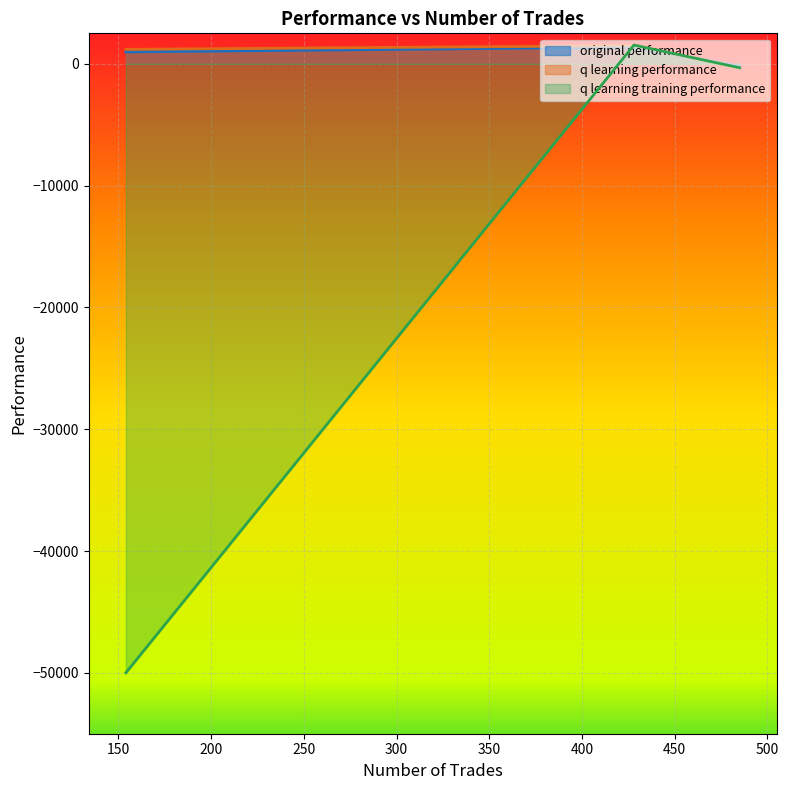

Which series has the largest total across all categories?

q learning performance